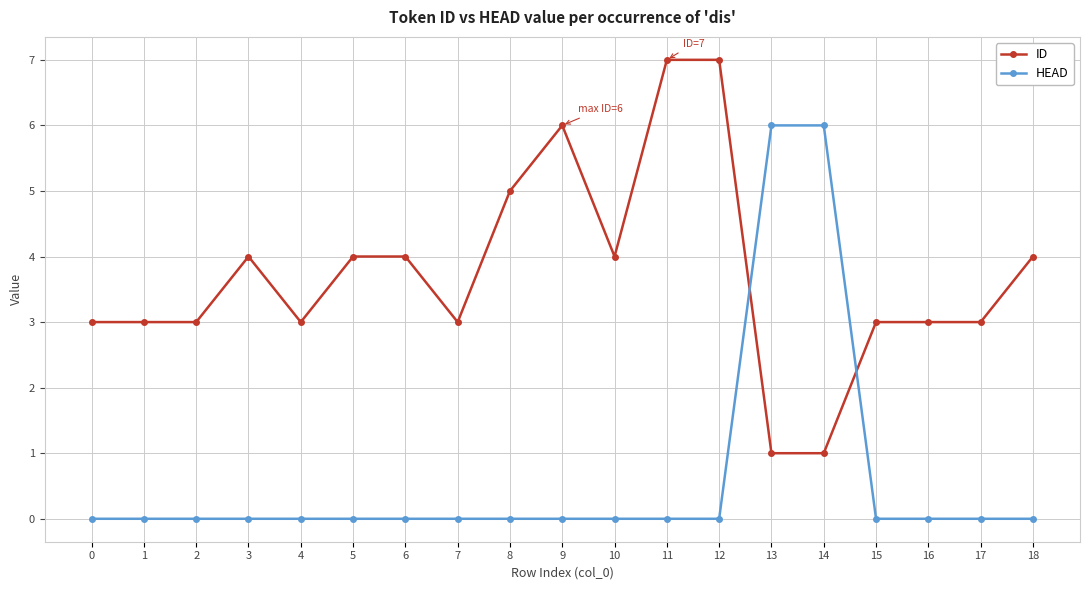

The value of ID at 15 is 3. True or false?

True